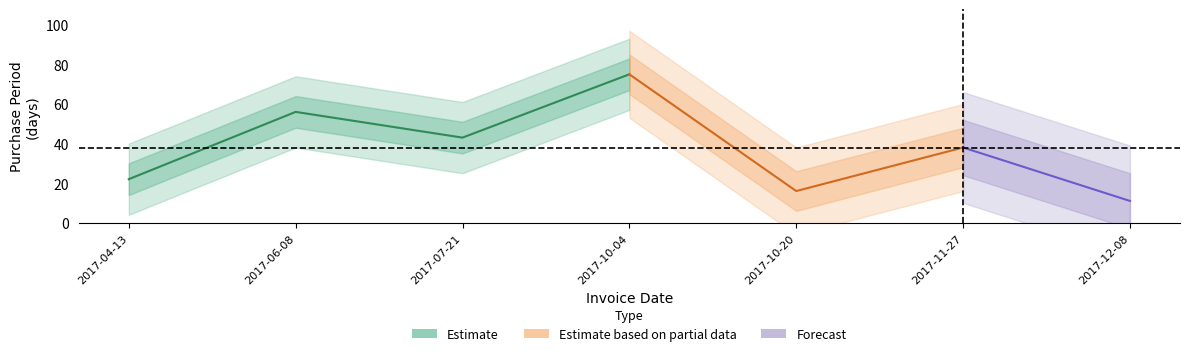

What is the sum of the values at 2017-10-04 and 2017-11-27?

113